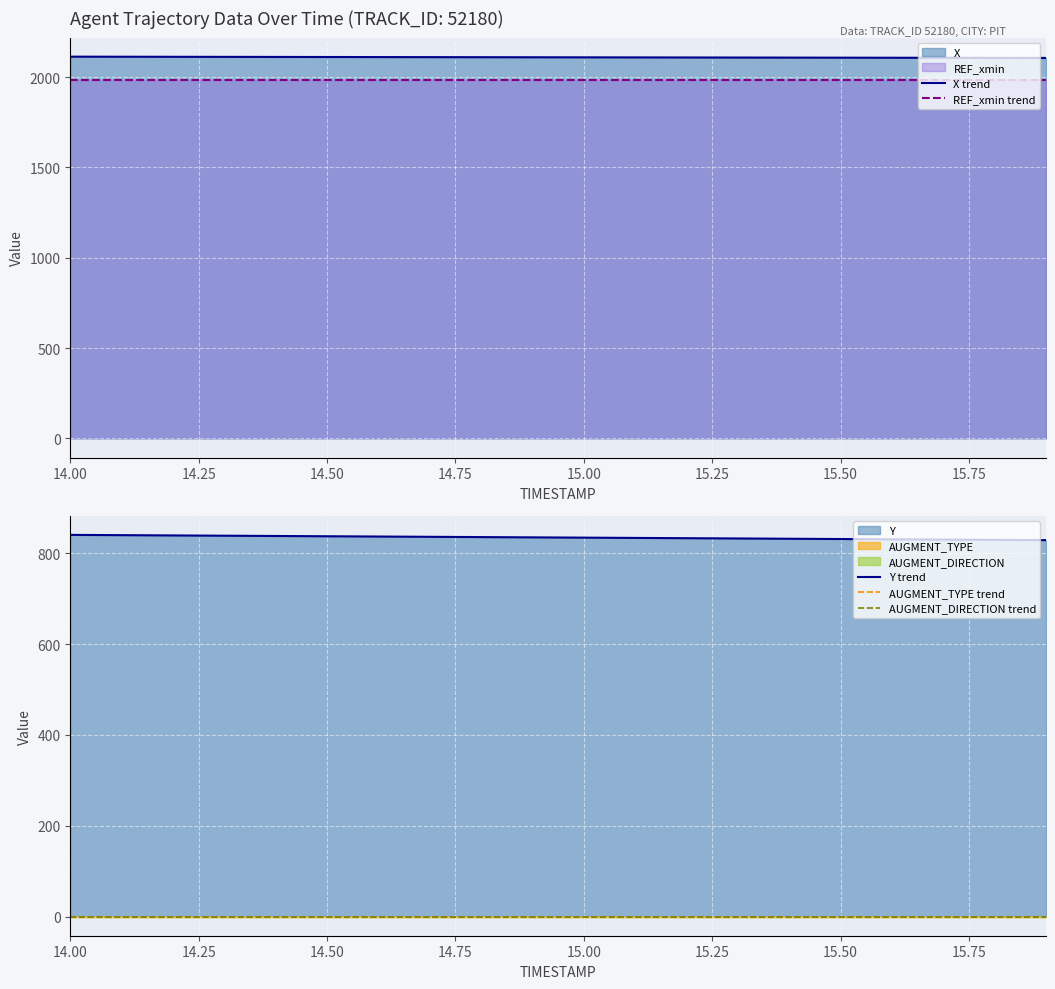

Rank the series by their maximum value, from highest to lowest.

X trend, REF_xmin trend, Y trend, AUGMENT_TYPE trend, AUGMENT_DIRECTION trend